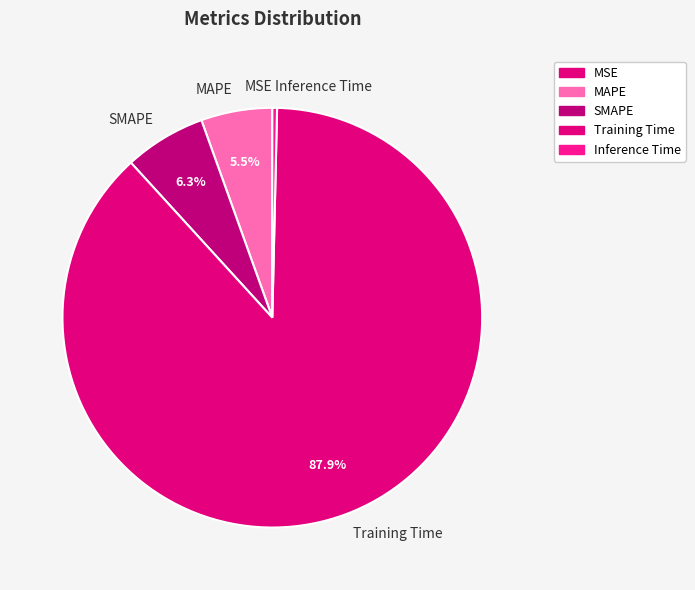

What is the largest slice in the pie chart?

Training Time